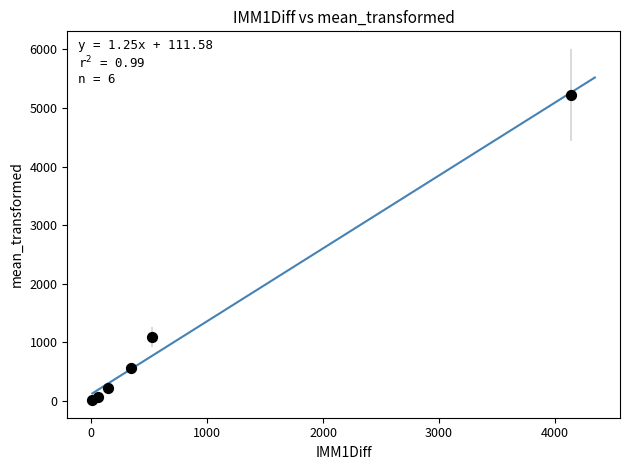

What Y value in the scatter plot is closest to 2619?

1089.7